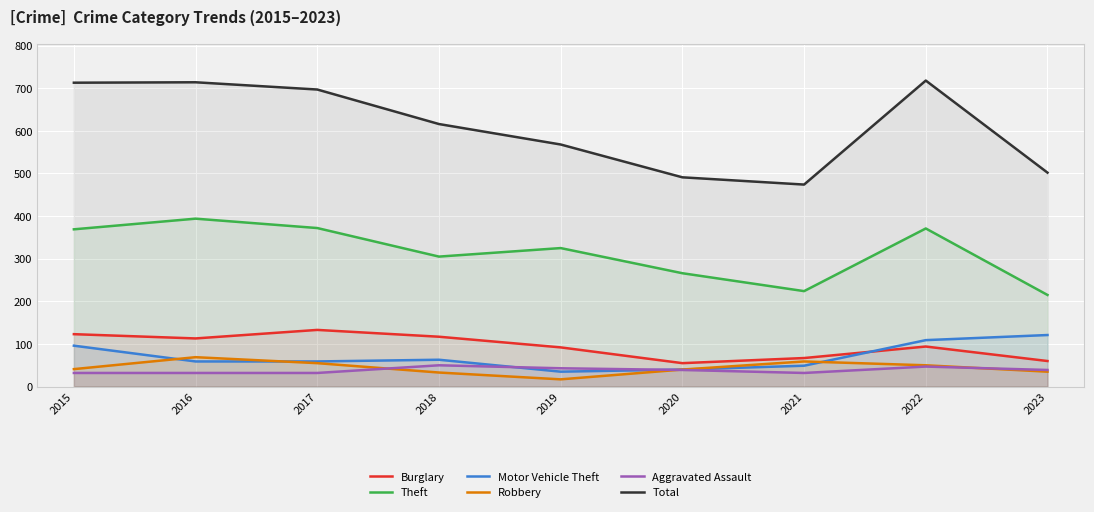

Is it true that Aggravated Assault equals 12 at 2021?

False